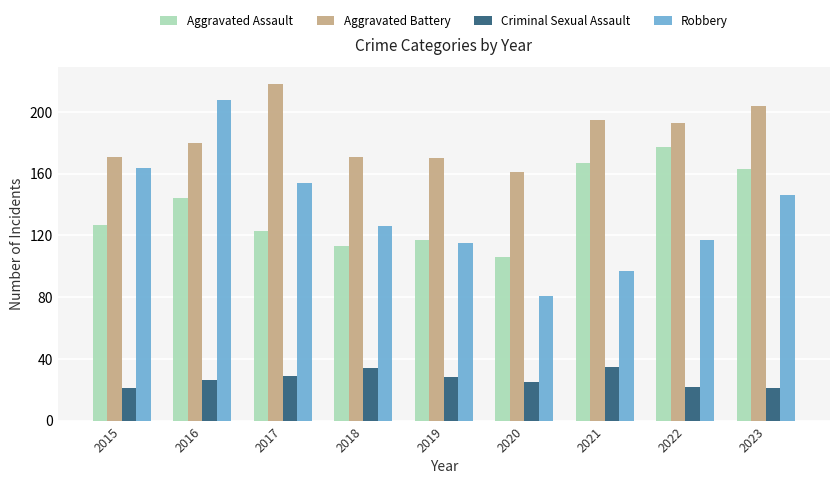

At which label does Robbery first exceed 126?

2015